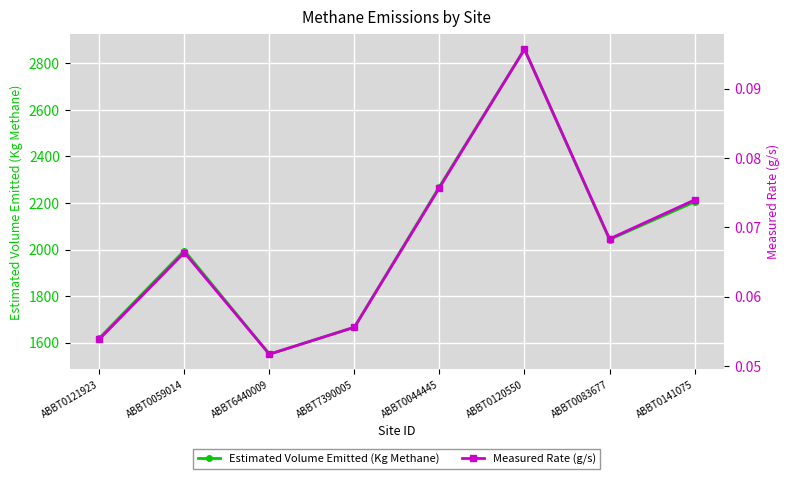

What is the smallest value displayed?

0.1